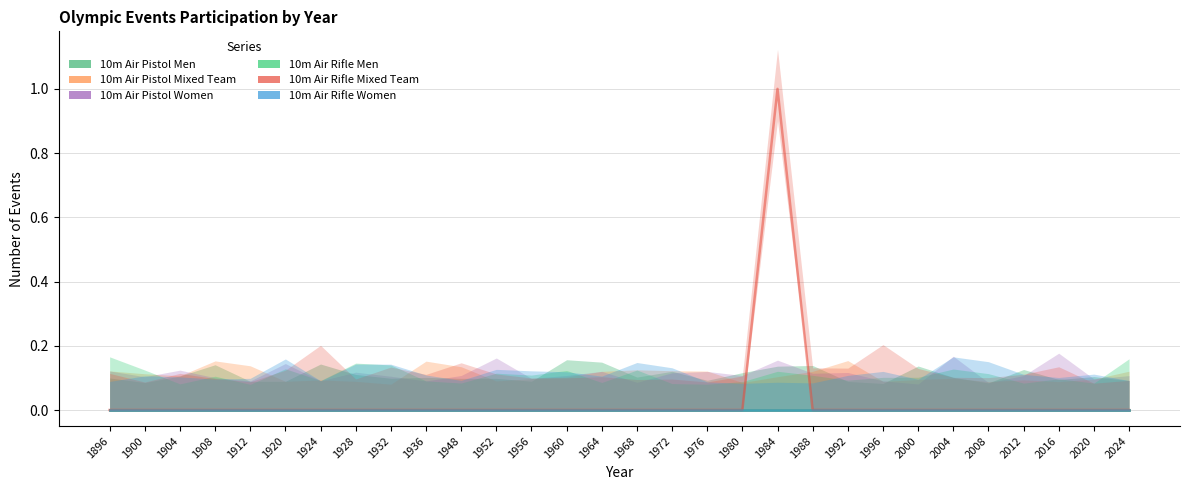

Which series has the widest spread of values?

10m Air Rifle Mixed Team